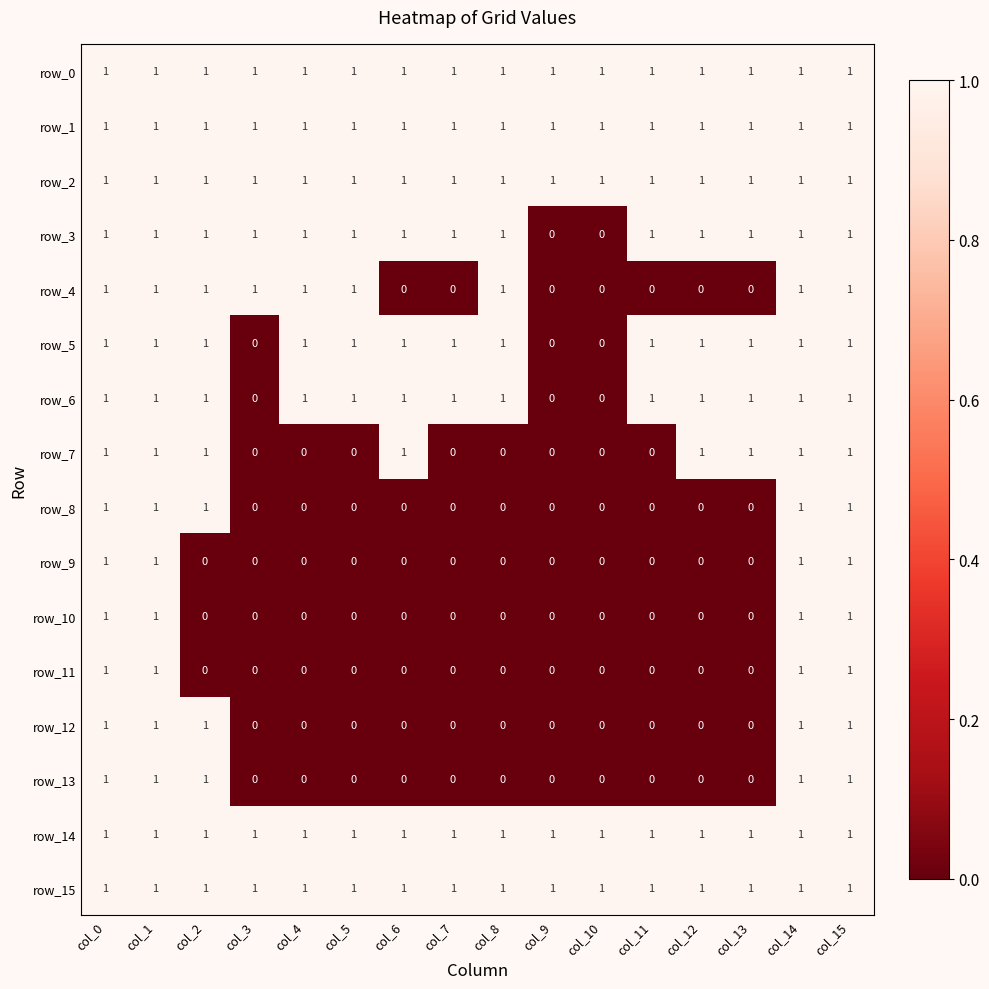

How many row_11 values are between 0 and 1?

16